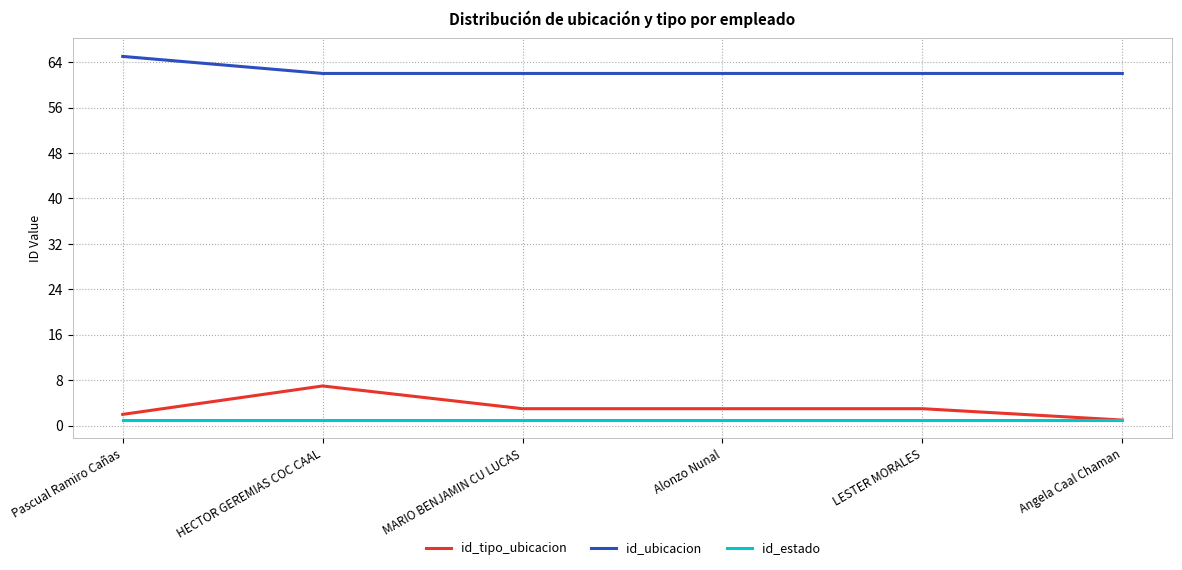

What are all the series names shown in the legend?

id_tipo_ubicacion, id_ubicacion, id_estado